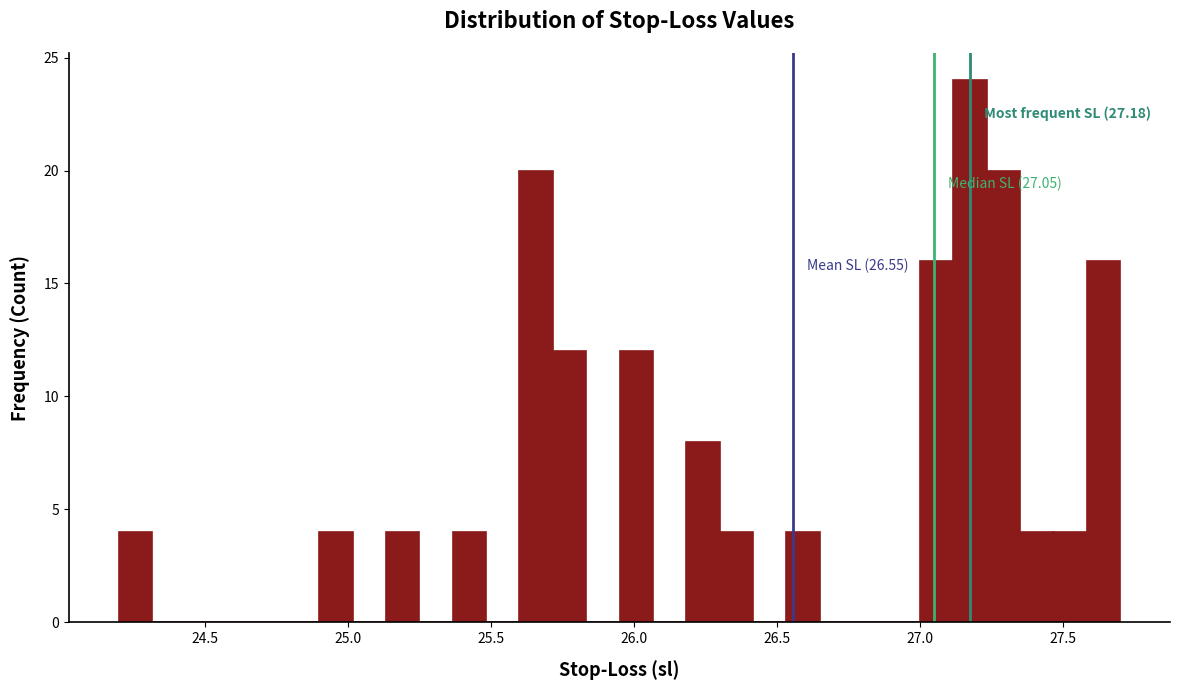

Around what value on the x-axis is the tallest bar? Give the approximate position of its centre, as read against the axis.

27.20